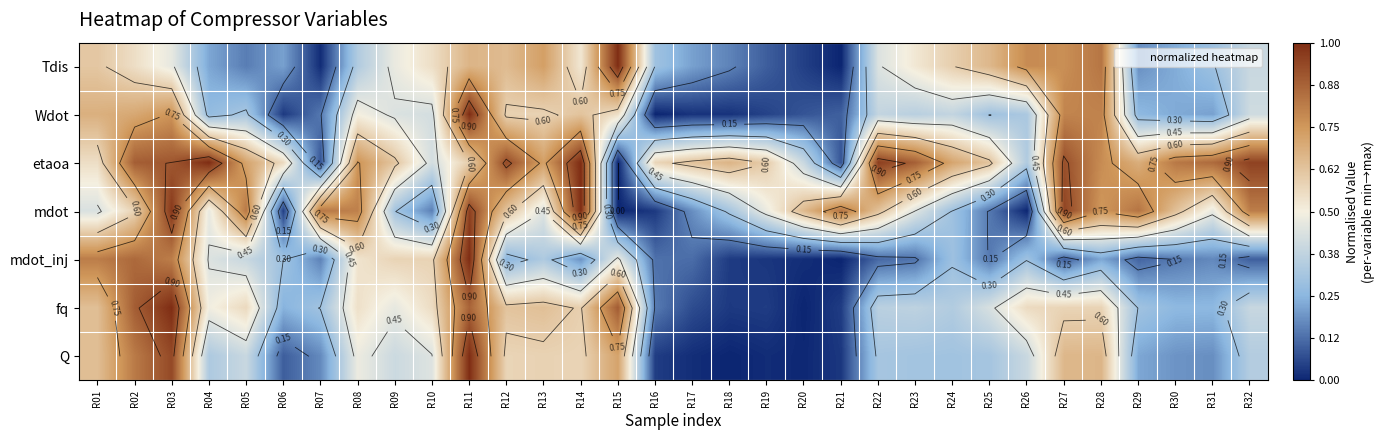

List the series in order of their peak value, highest first.

Tdis, Wdot, etaoa, mdot, mdot_inj, fq, Q